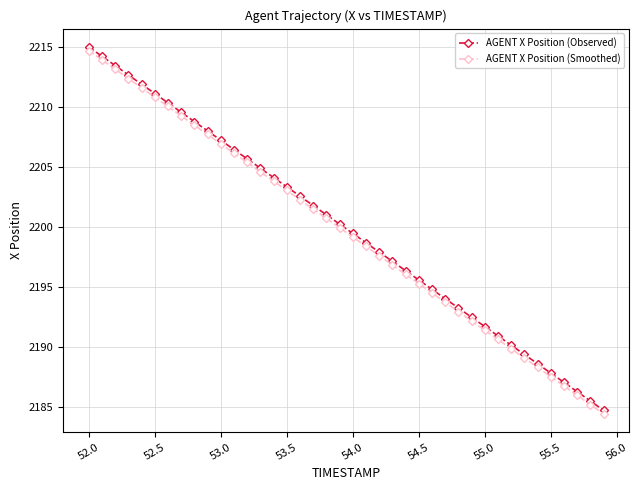

What is the value of the AGENT X Position (Observed) point at the 21st from the left?

2199.5